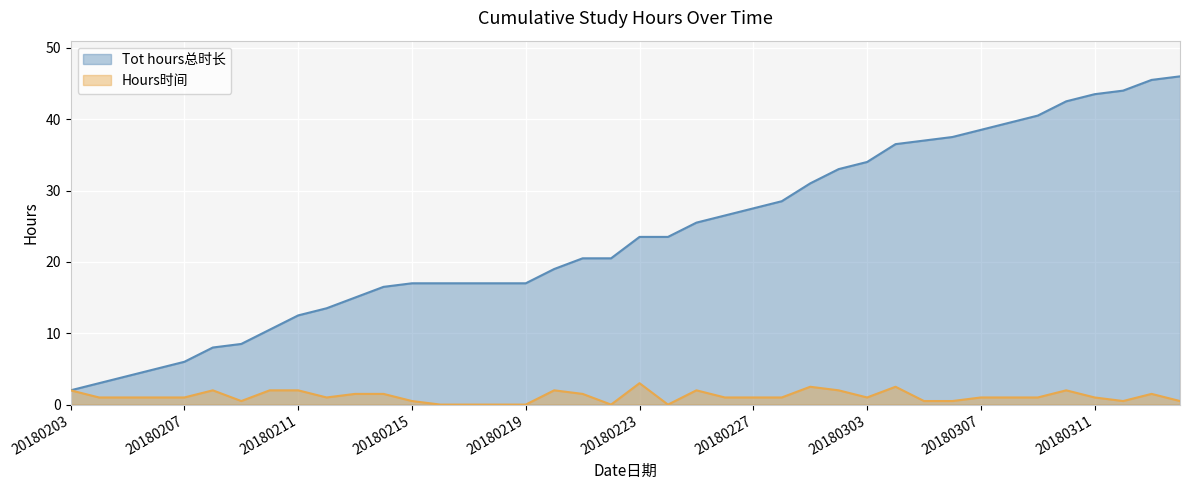

Read the Tot hours总时长 value at 20180313.

45.5